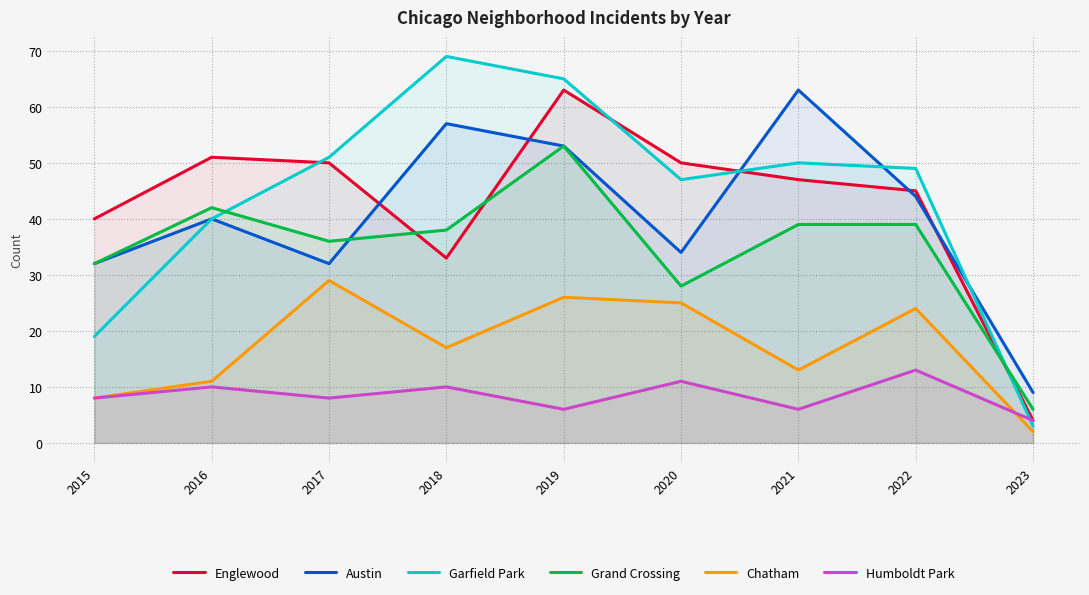

At which label does Austin first exceed 40?

2018